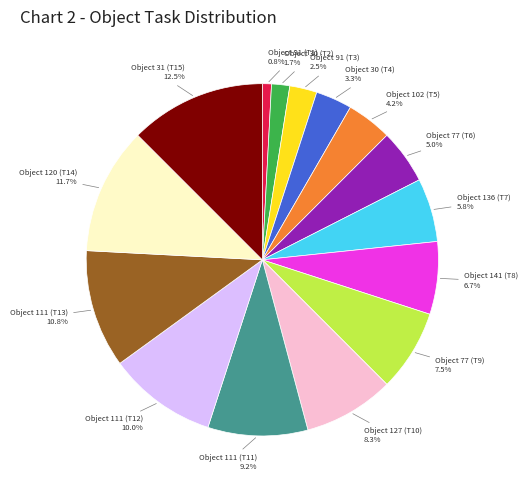

Does Object 30 (T4) account for over 50% of the chart?

No